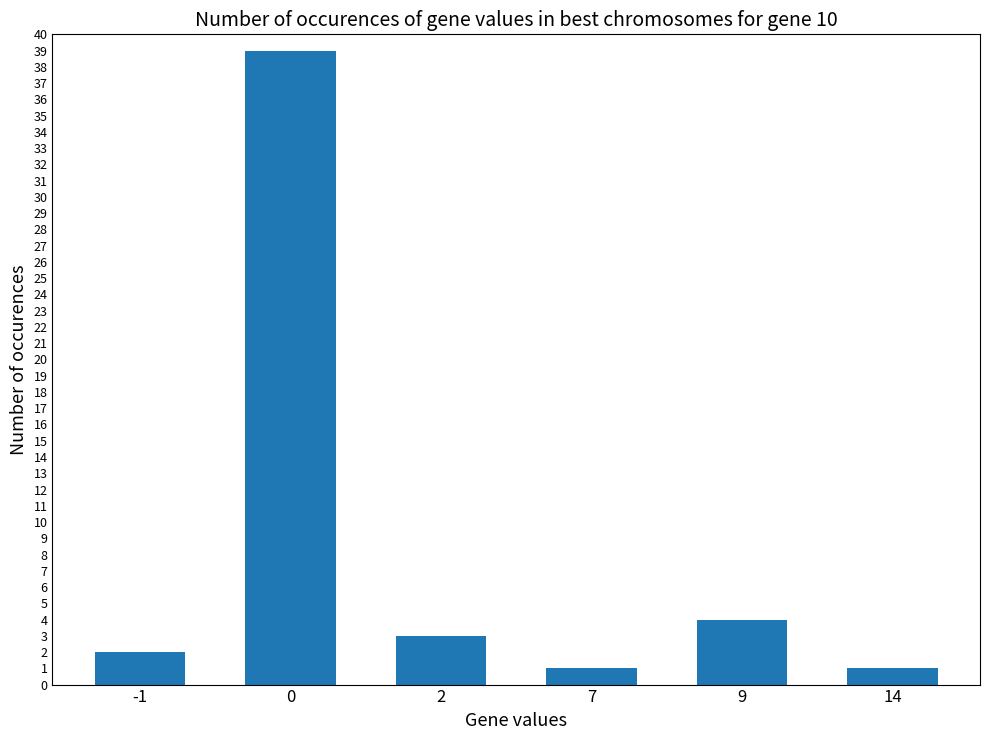

What is the sum of the values at 0 and 7?

40